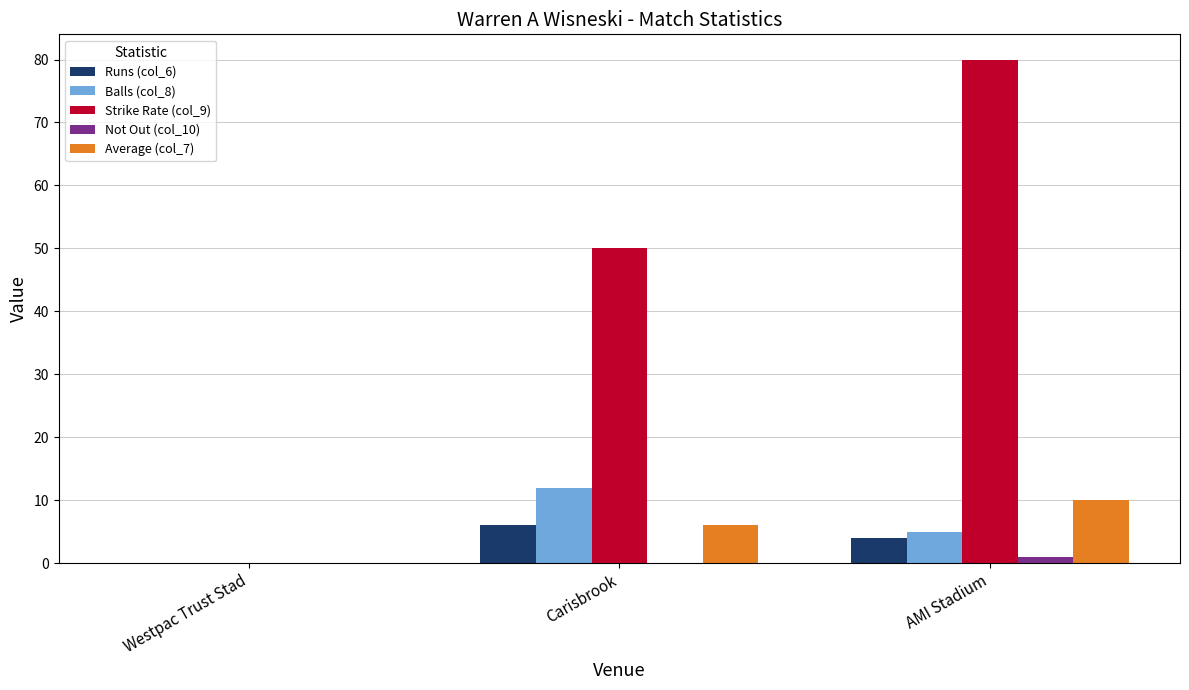

True or false: Strike Rate (col_9) has a value of 0 at Westpac Trust Stad.

True